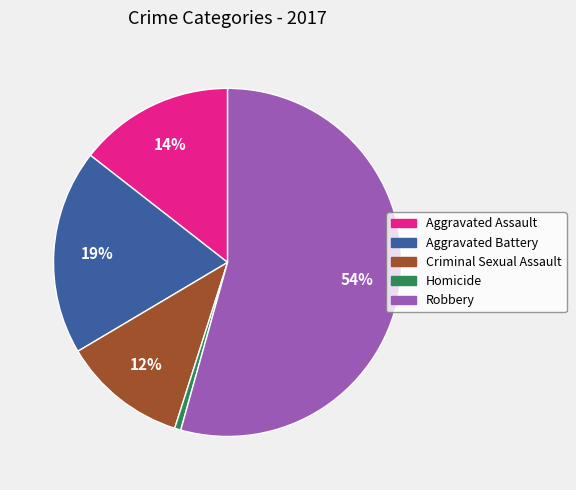

To the nearest percent, what is the difference between the Aggravated Battery and Aggravated Assault slice percentages?

5%